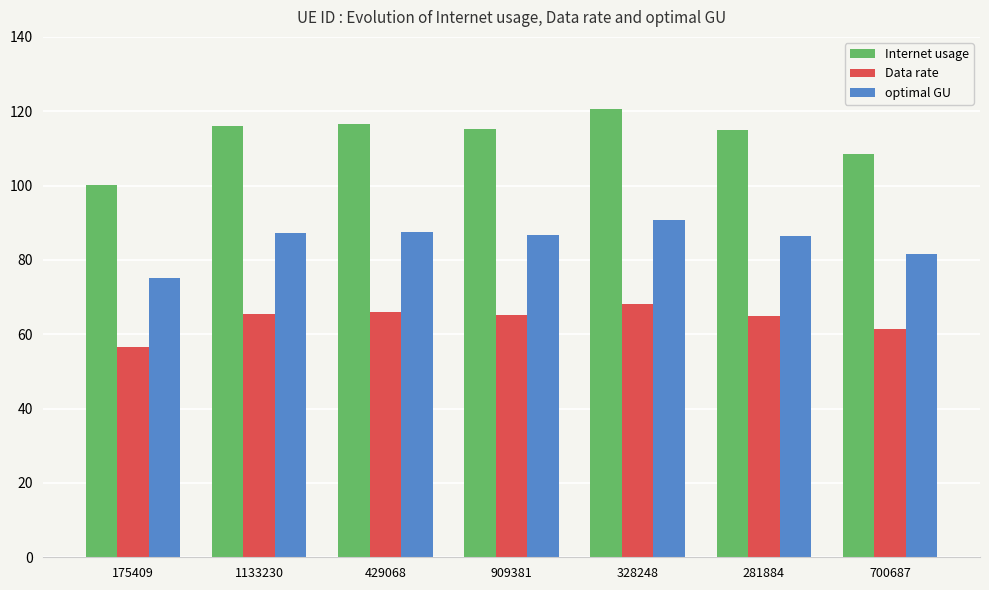

Rank the series by their maximum value, from highest to lowest.

Internet usage, optimal GU, Data rate